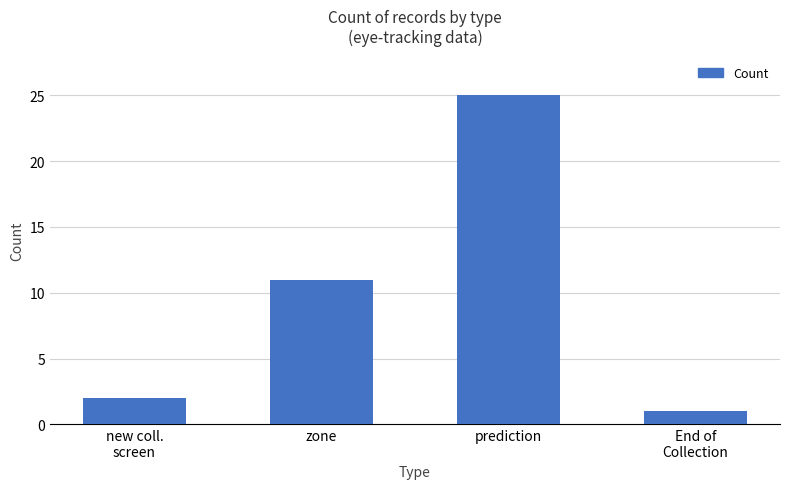

What is the change in value from zone to prediction?

+14